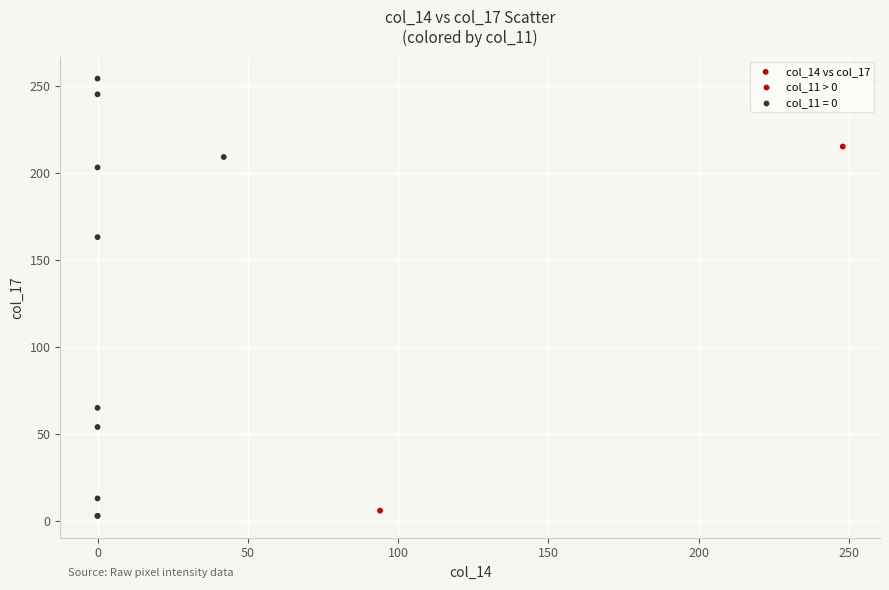

What Y value in the scatter plot is closest to 128?

163